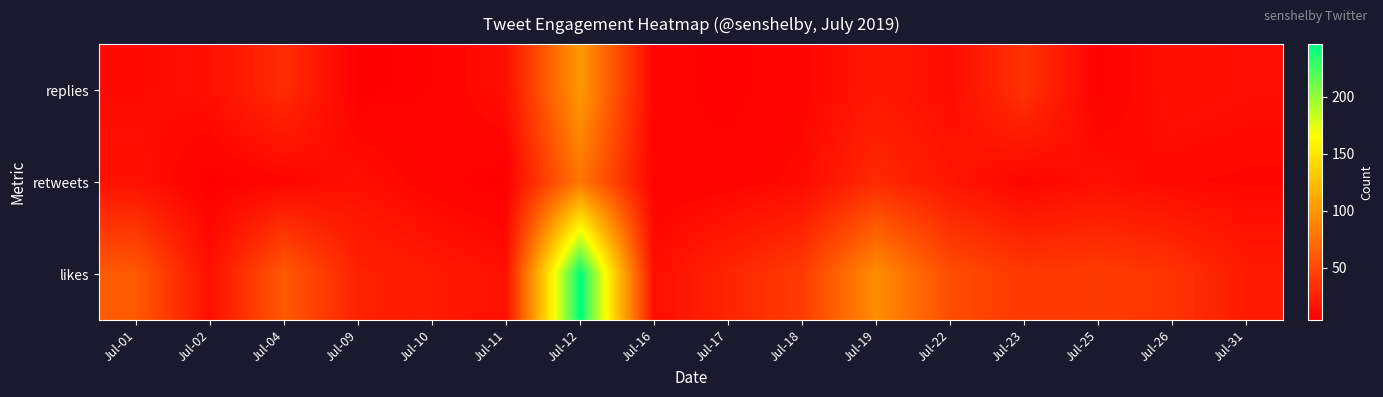

Which series has the largest range (max minus min)?

likes